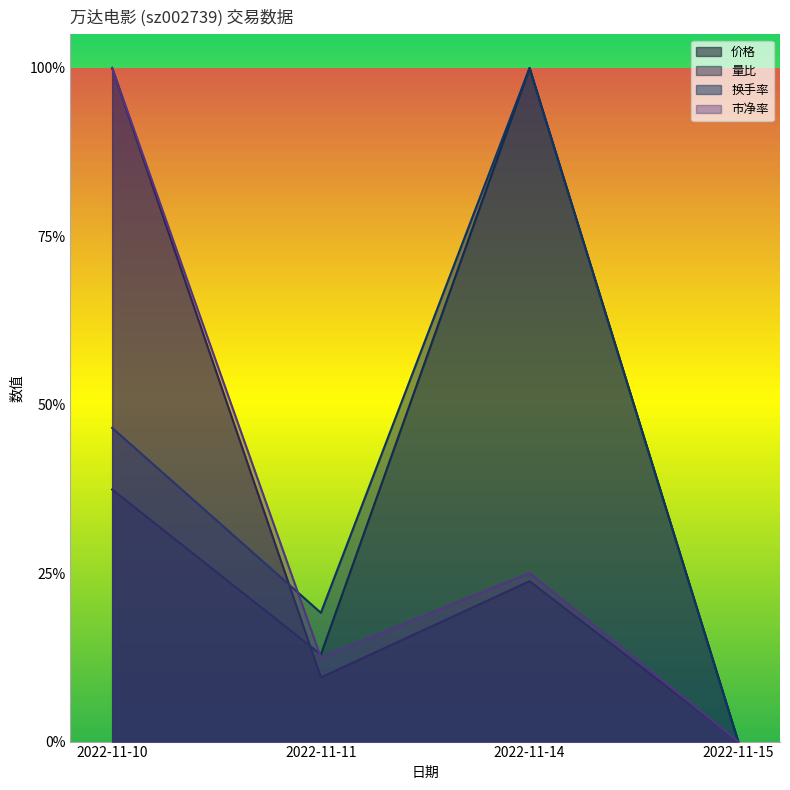

At which label does 价格 reach its peak?

2022-11-10